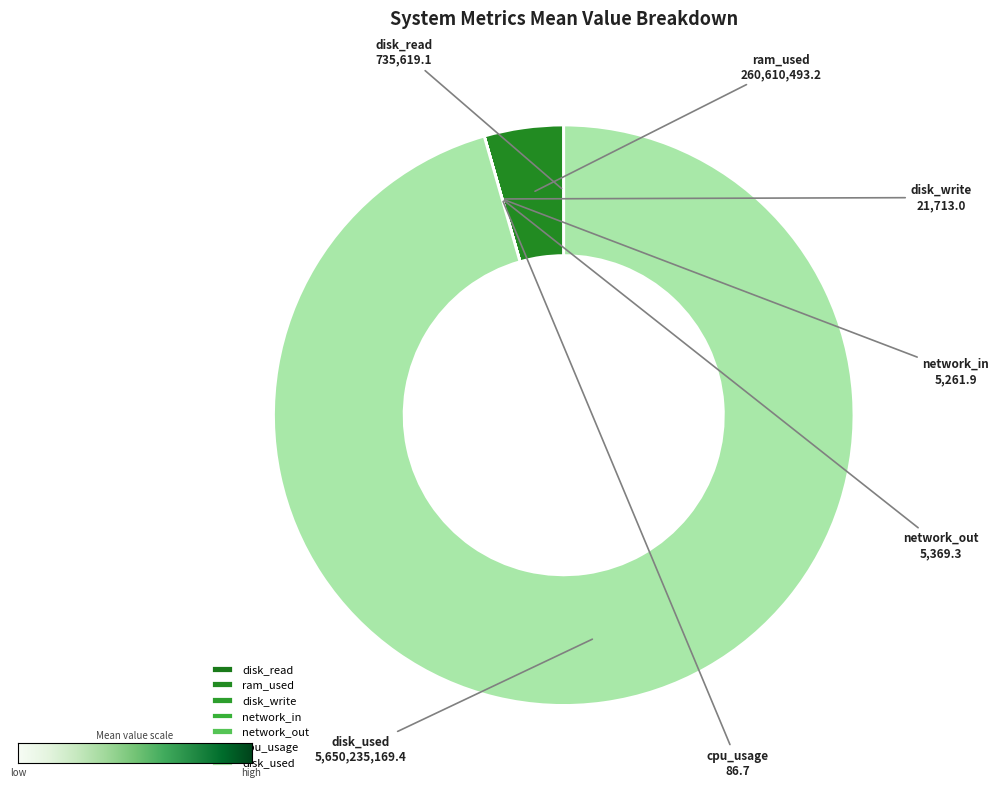

True or false: ram_used accounts for 17% of the total.

False